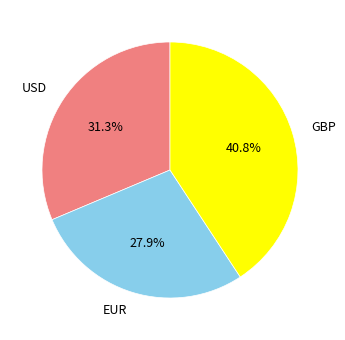

What is the largest slice in the pie chart?

GBP